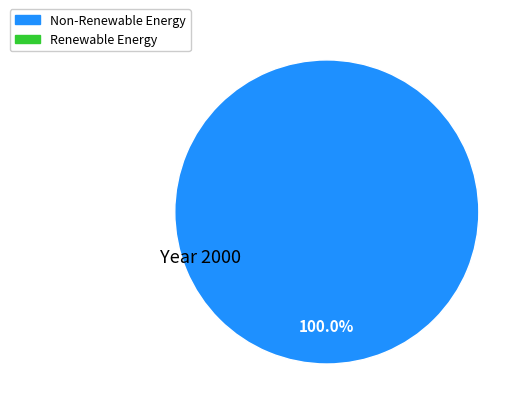

Is there a majority slice in this chart?

Yes